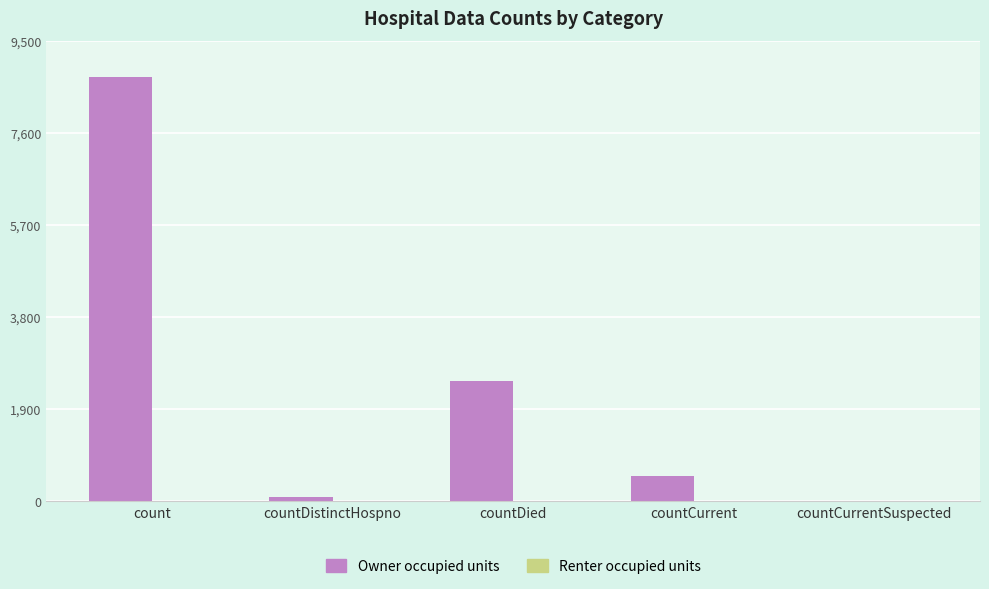

Where is the data nearest to the value 4375?

countDied